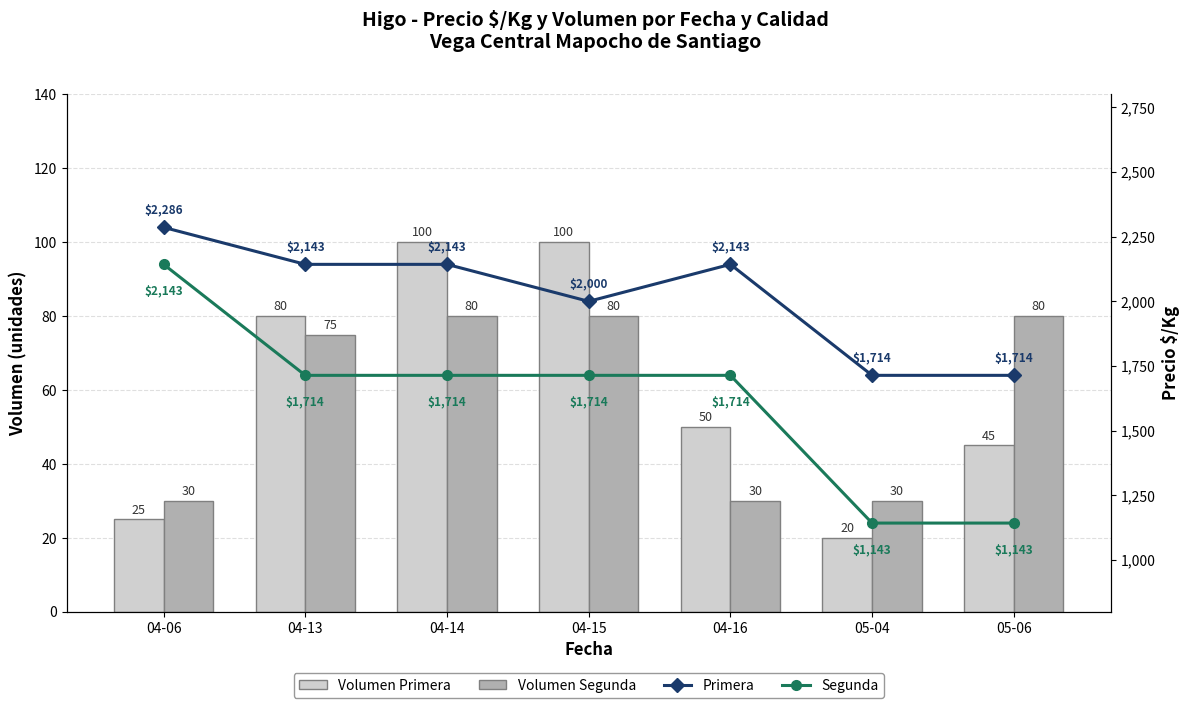

At how many categories does at least one series exceed 1872?

5